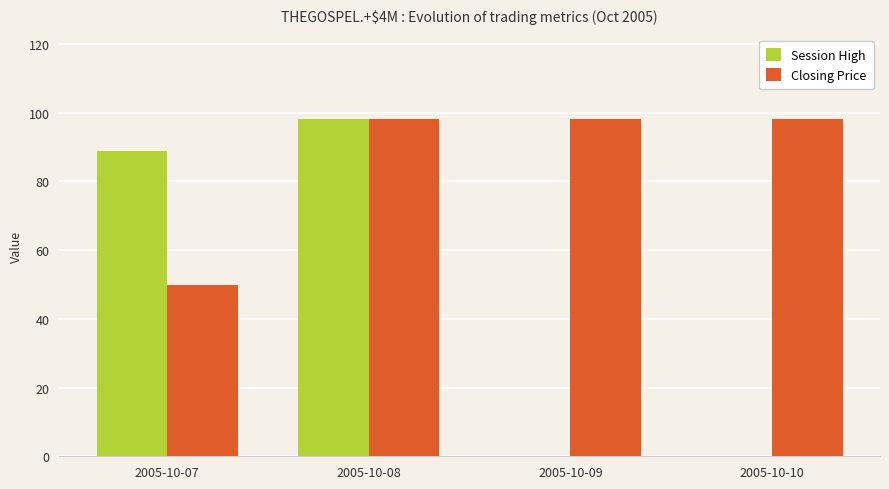

Is the value of Closing Price at 2005-10-10 greater than the value of Session High at 2005-10-07?

Yes